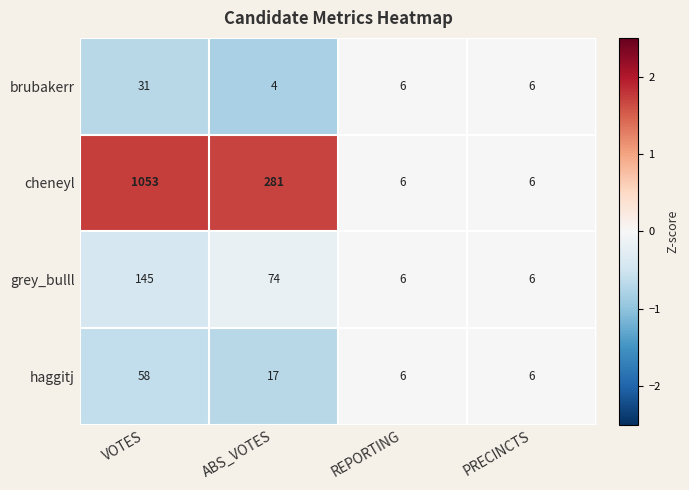

Which series has the widest spread of values?

cheneyl